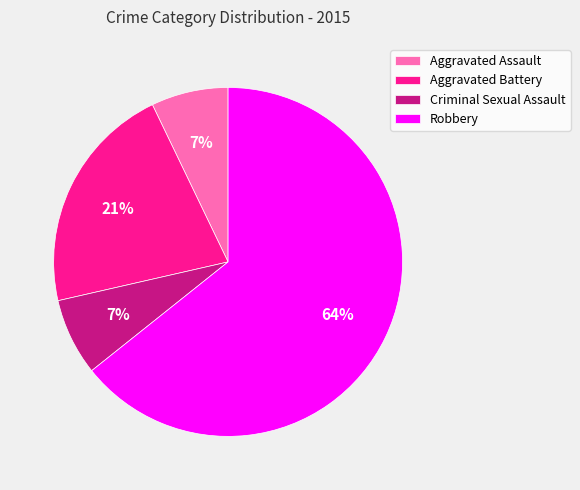

Is there any slice that represents more than half of the pie?

Yes